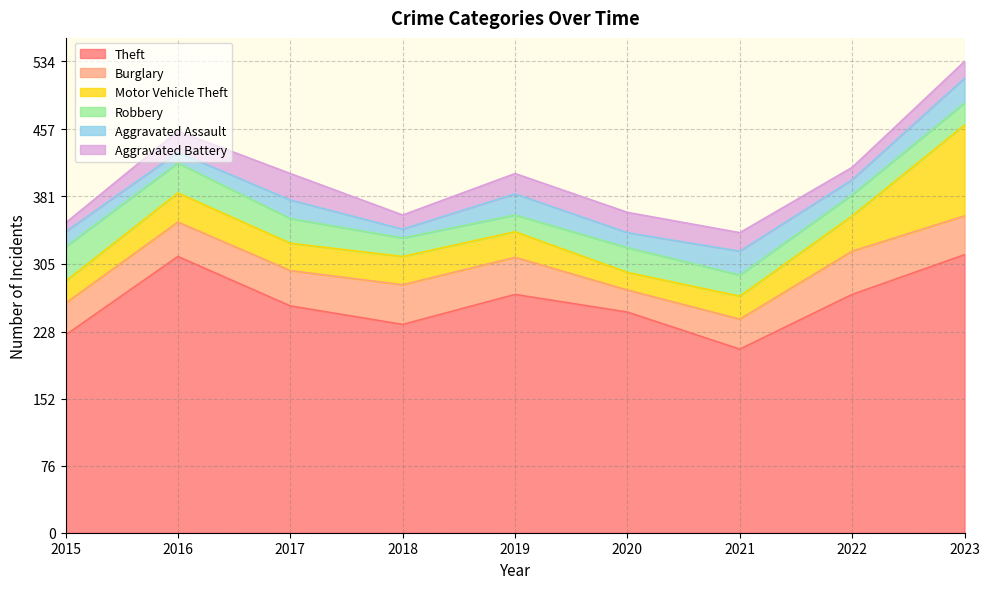

List the labels in order of Aggravated Battery value, smallest first.

2015, 2022, 2018, 2023, 2021, 2019, 2020, 2016, 2017